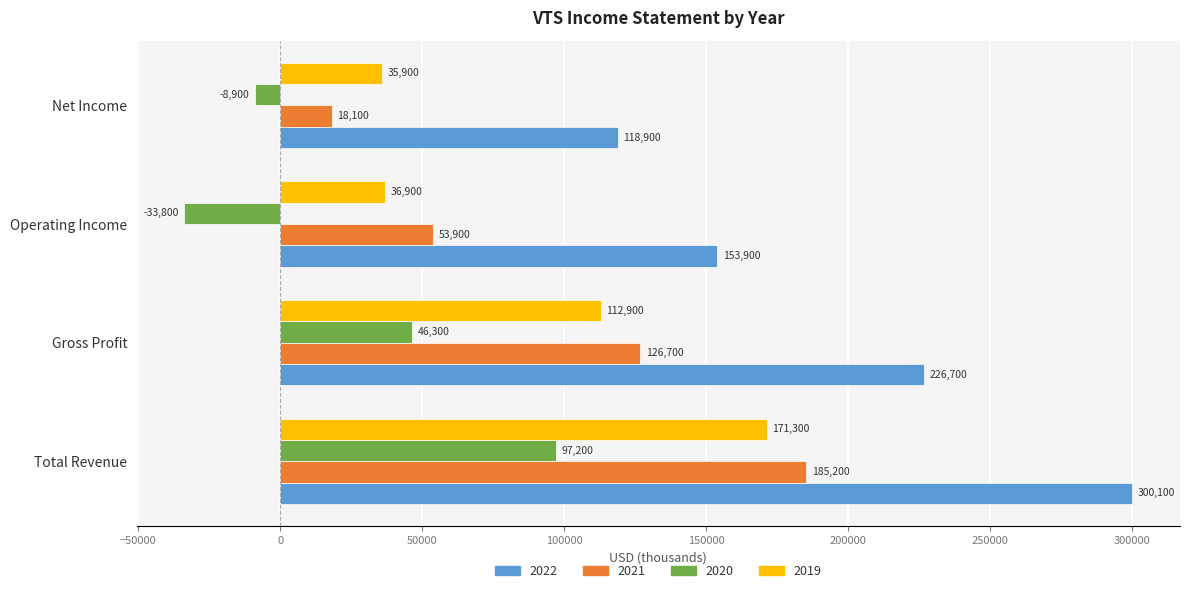

What is the lowest value of the 2022 series?

118900